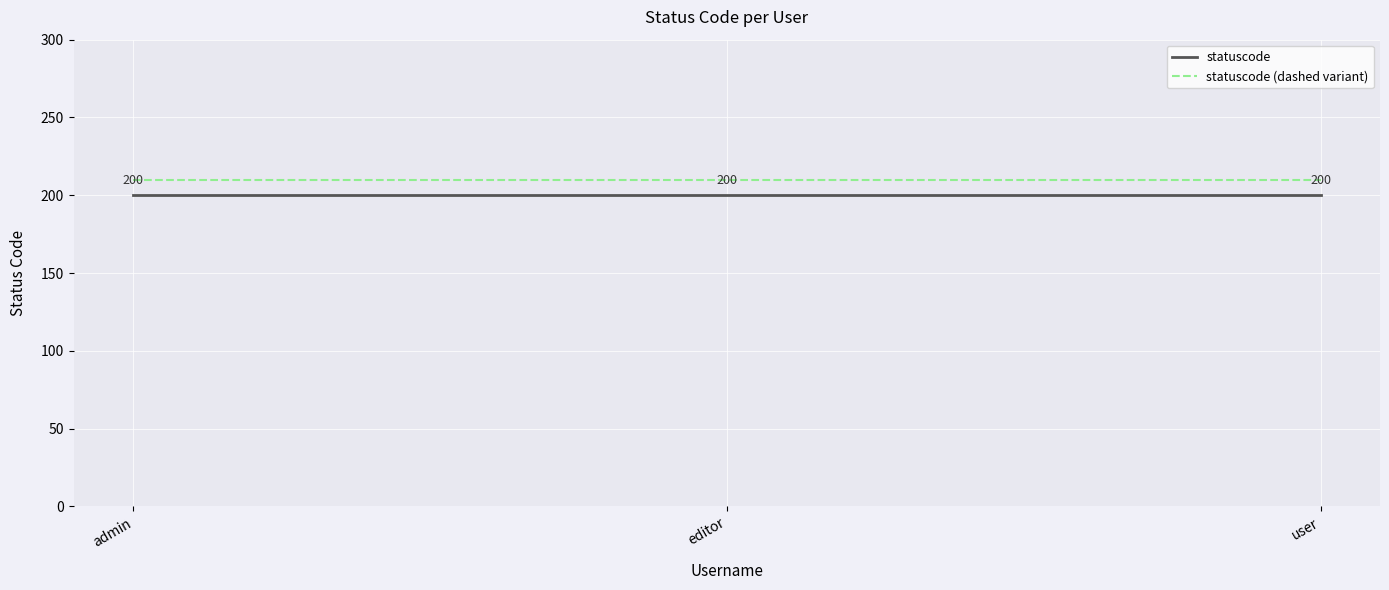

Reading right to left, transcribe all the data shown in this chart.

statuscode: user=200	editor=200	admin=200
statuscode (dashed variant): user=210	editor=210	admin=210